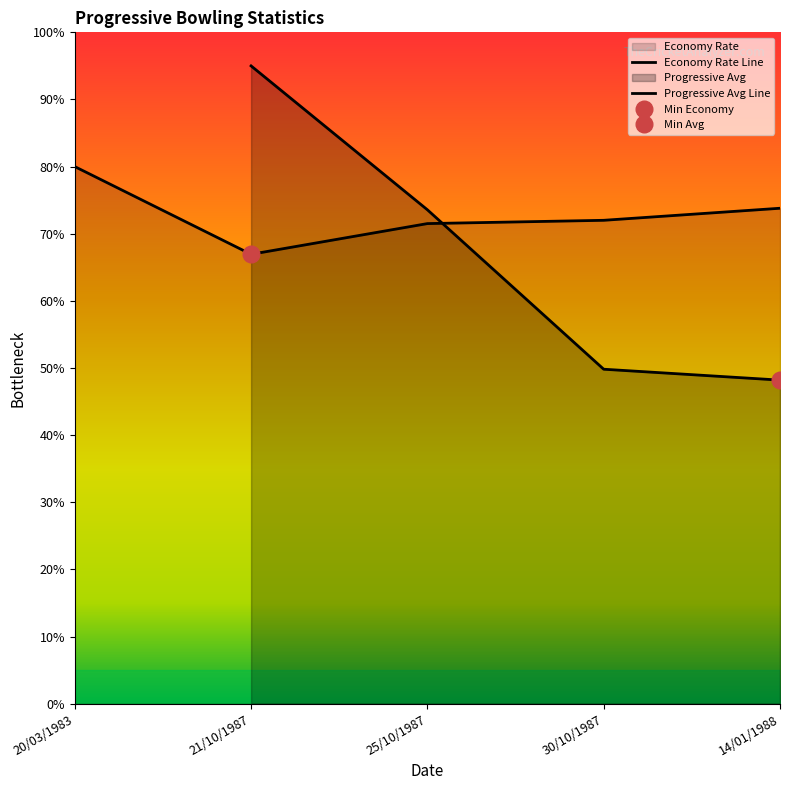

Which category has the highest value across all series?

21/10/1987